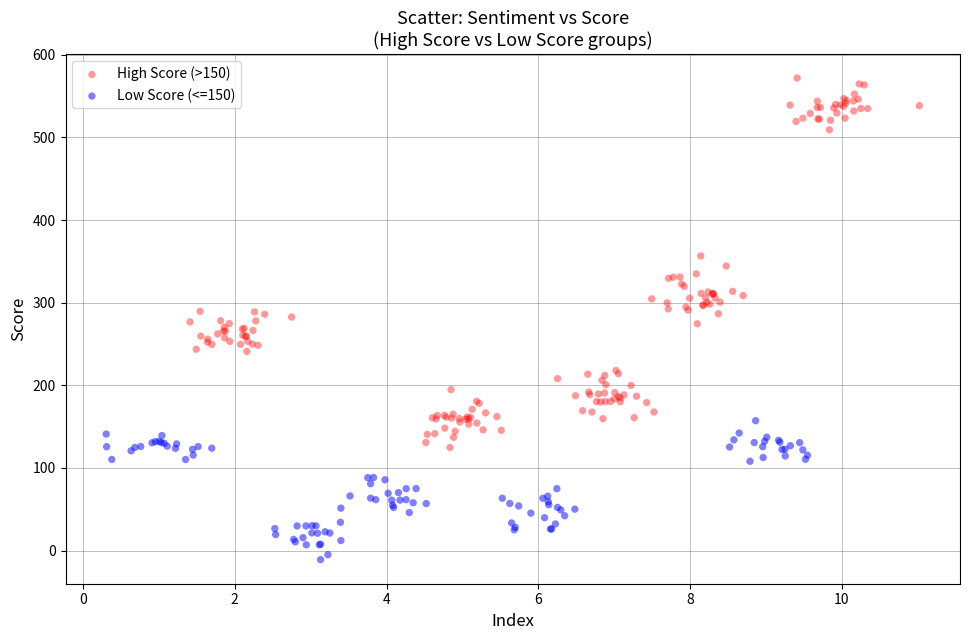

Which series reaches the minimum Y coordinate?

Low Score (<=150)